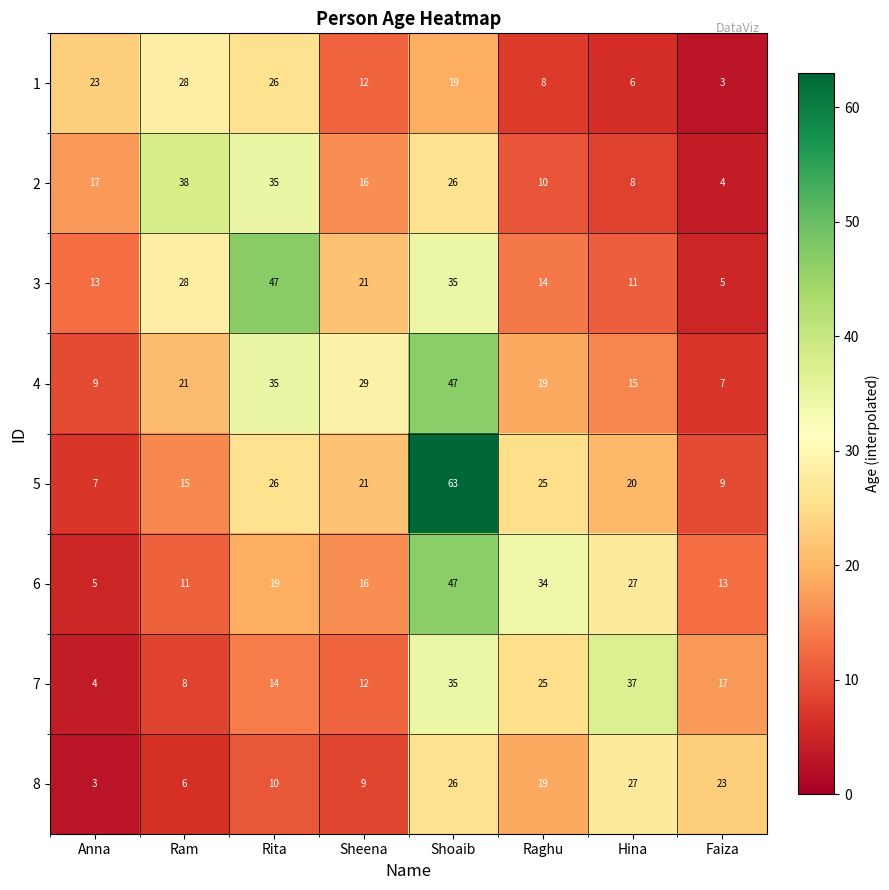

What is the difference between the highest and lowest values at Sheena?

20